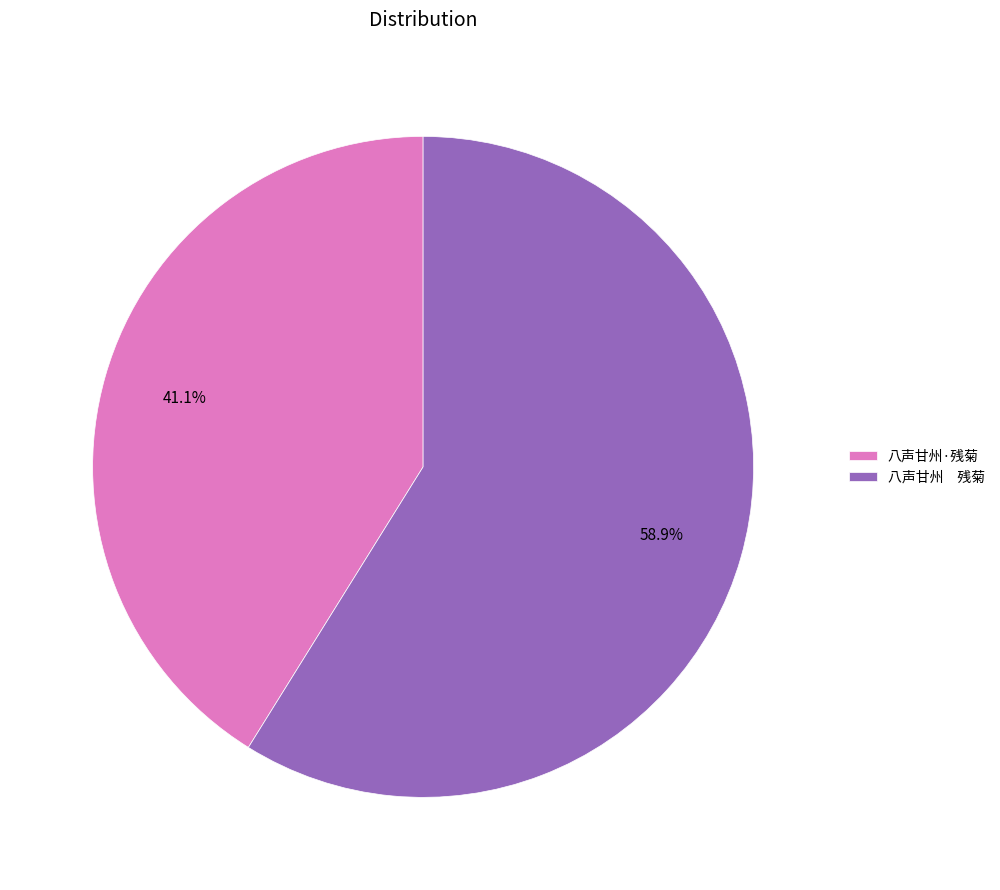

Which slice is the smallest?

八声甘州·残菊